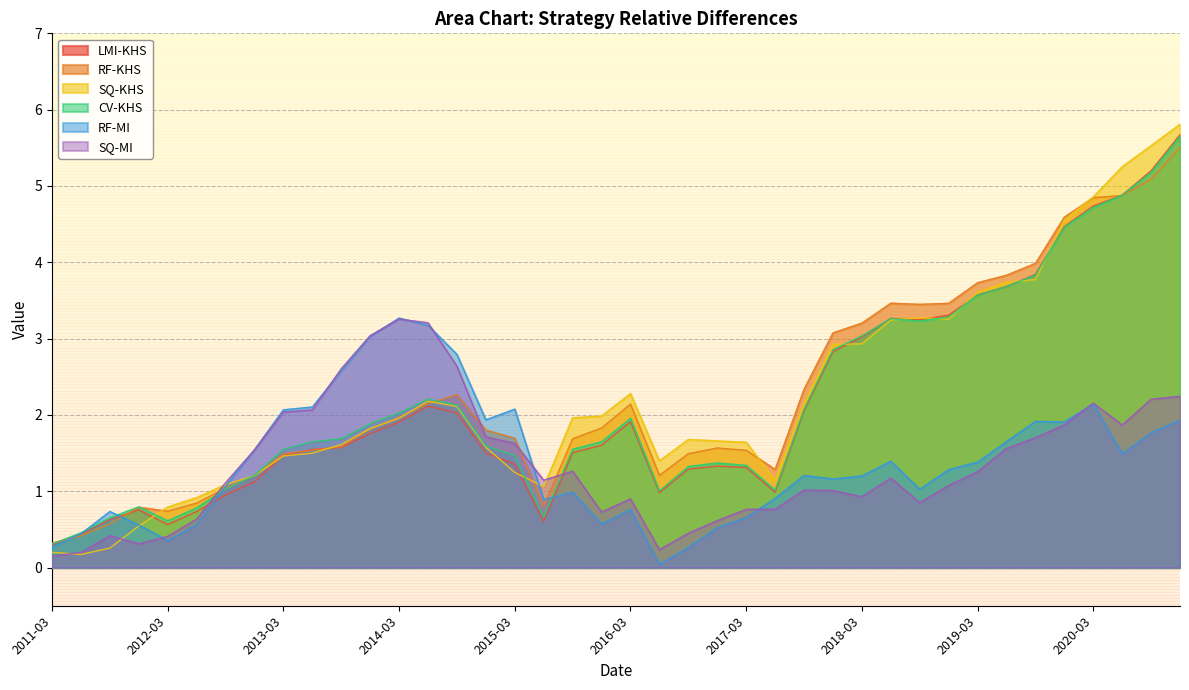

What is the maximum value shown in the chart?

5.8